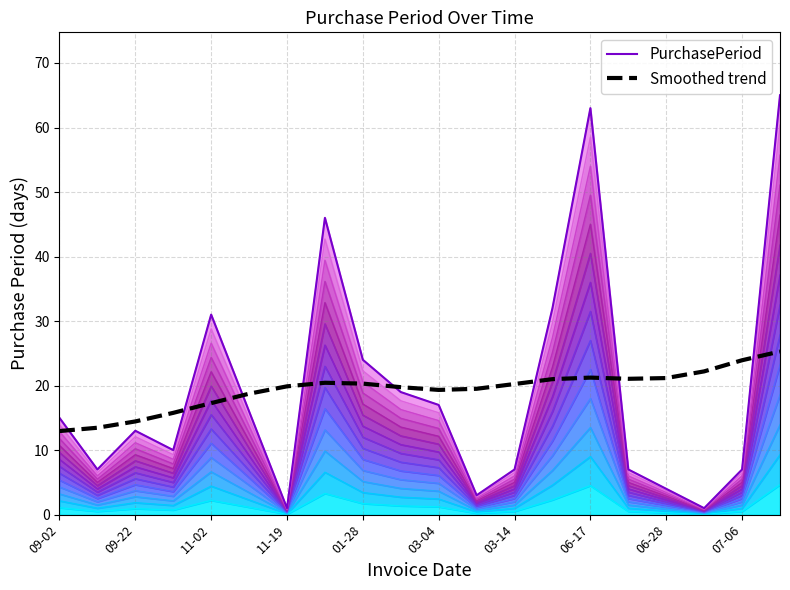

Which category has the highest value in the PurchasePeriod series?

19